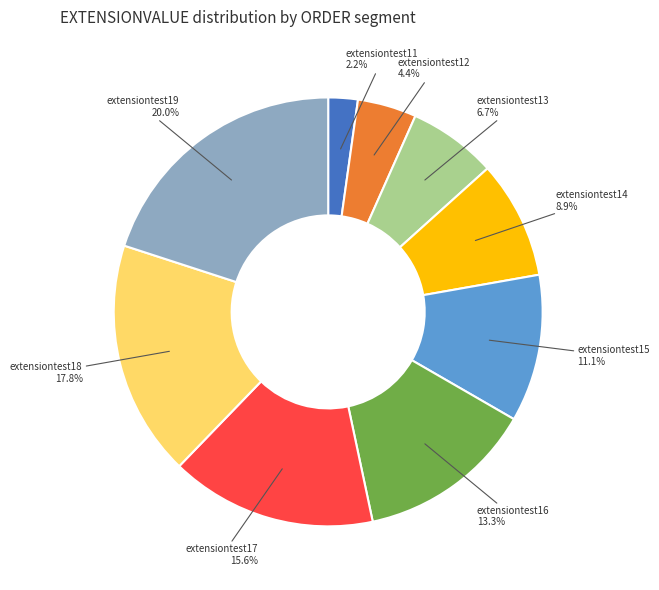

Approximately how many times larger is the value at extensiontest14 compared to extensiontest12?

2.0